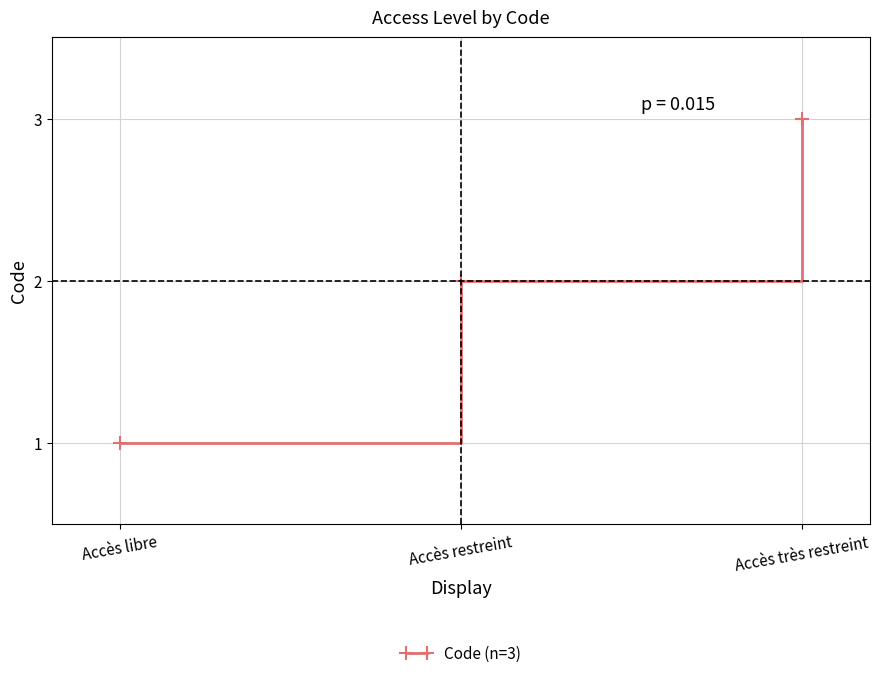

The chart shows a value of 5 at Accès très restreint. True or false?

False